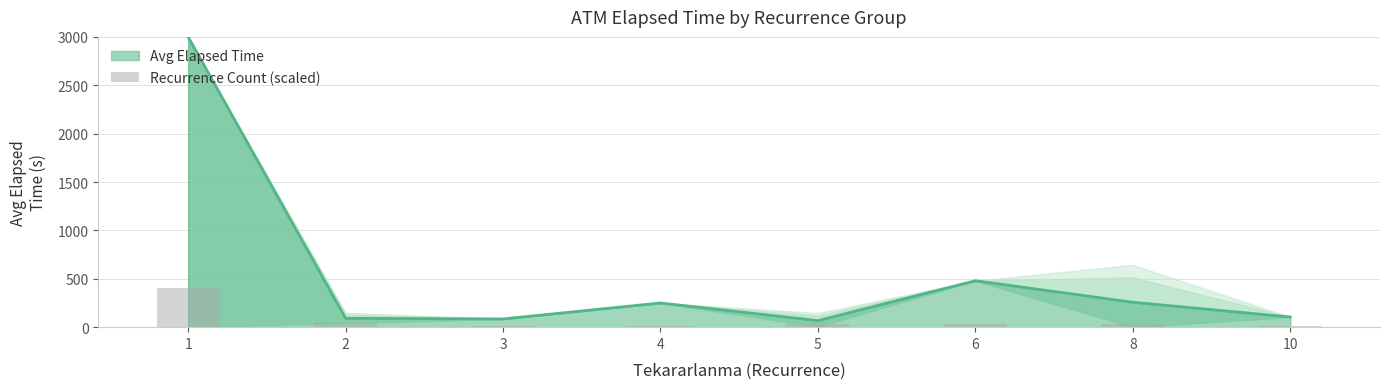

The value of Avg Elapsed Time at 1 is 4068.5. True or false?

False